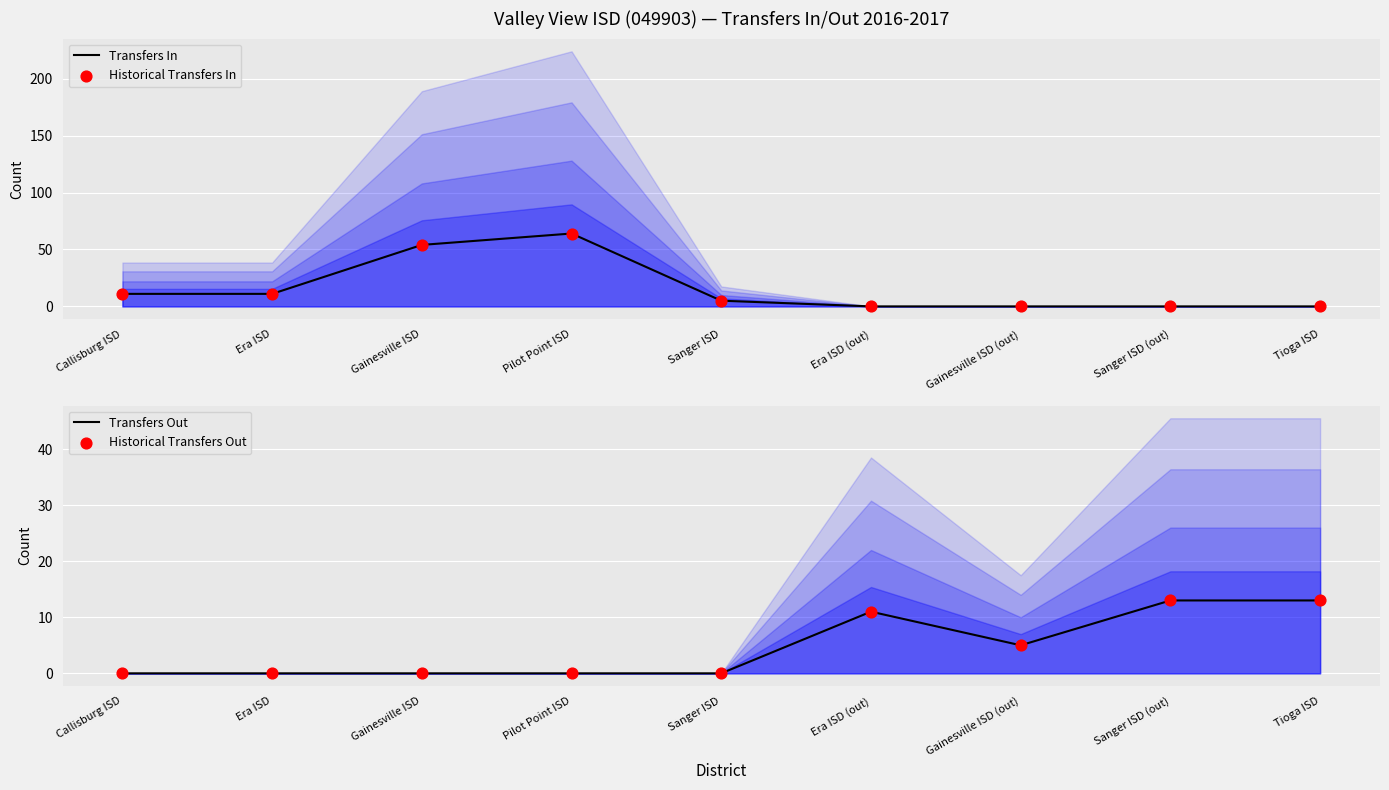

At how many categories does at least one series exceed 0?

9